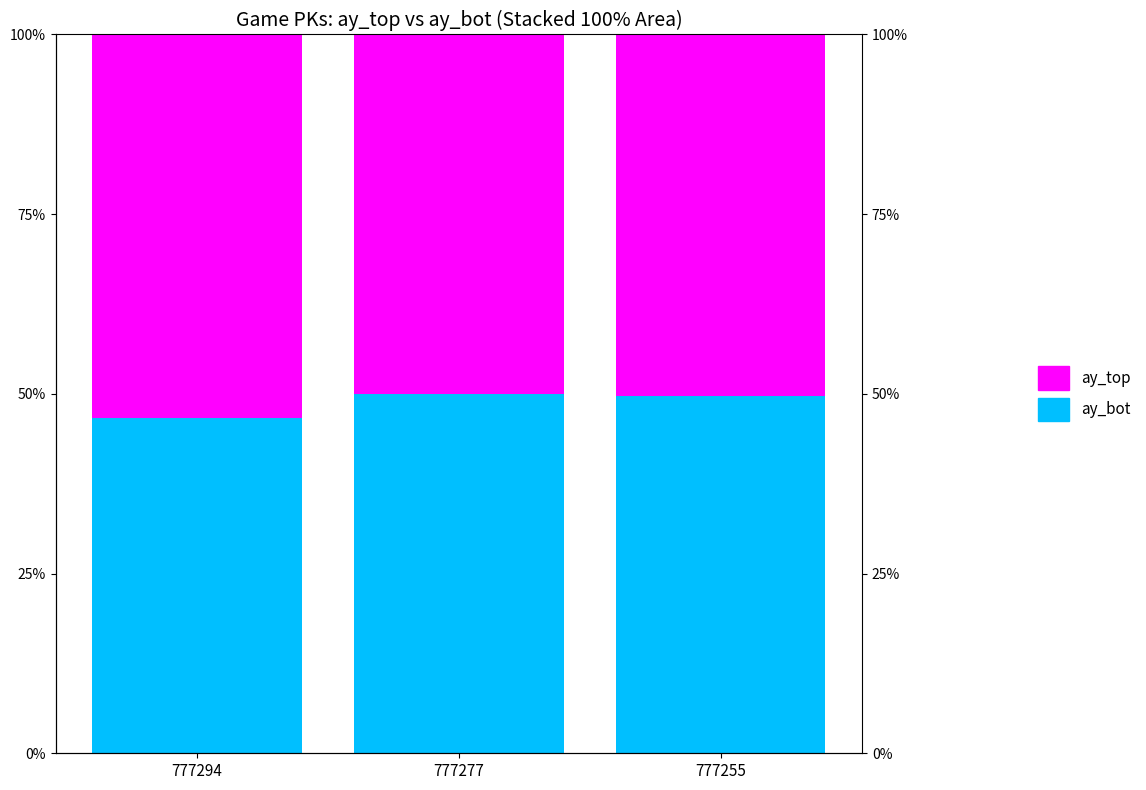

What is the value of the ay_top bar at the 1st from the left?

53.4